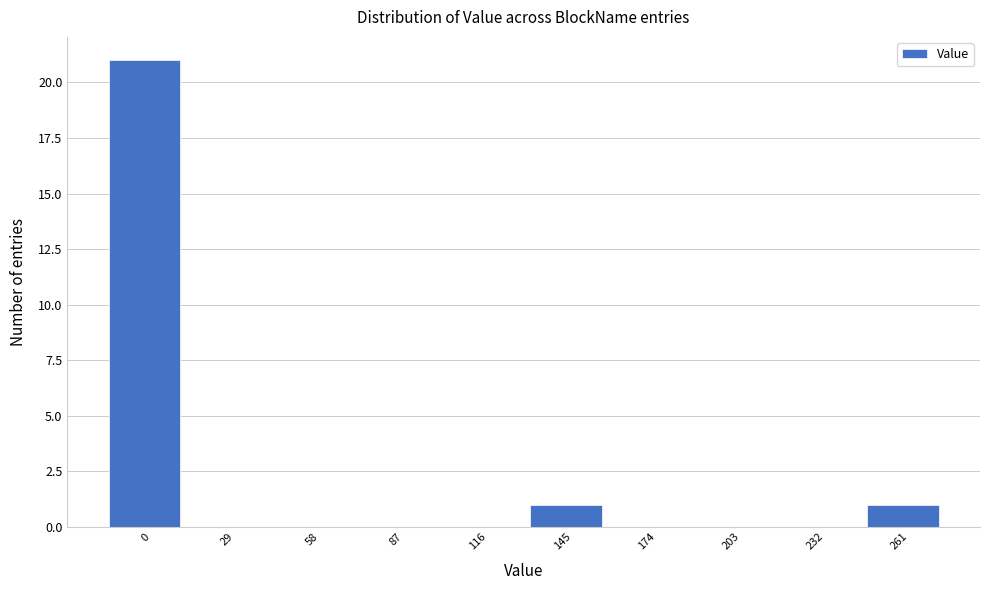

Reading left to right, list all the values displayed in this chart.

0=21	29=0	58=0	87=0	116=0	145=1	174=0	203=0	232=0	261=1